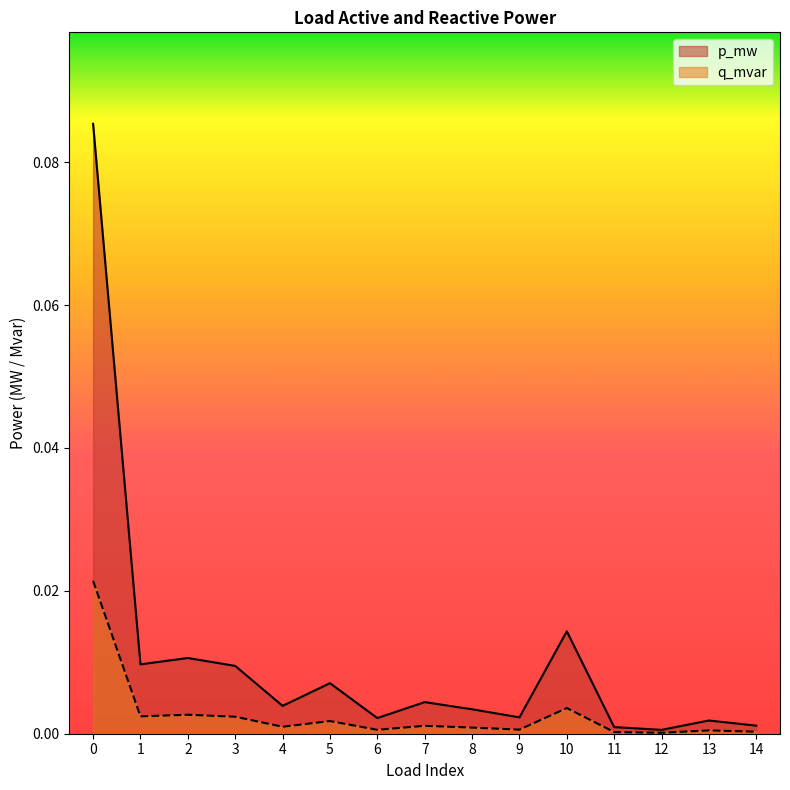

At which category does p_mw reach its first local peak?

2